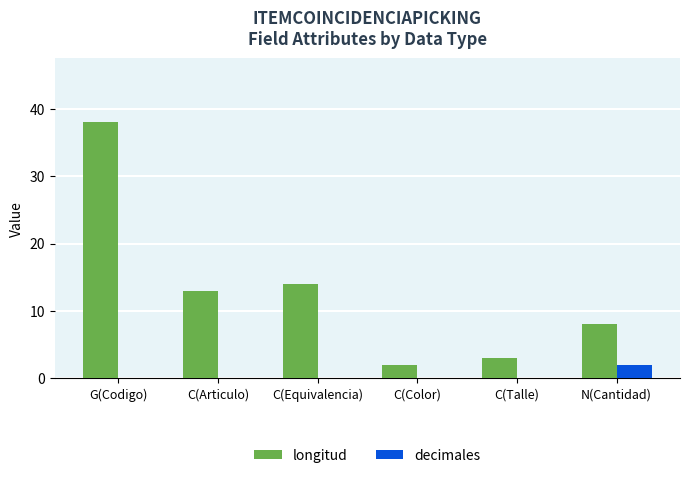

Reading right to left, transcribe all the data shown in this chart.

longitud: 8	3	2	14	13	38
decimales: 2	0	0	0	0	0